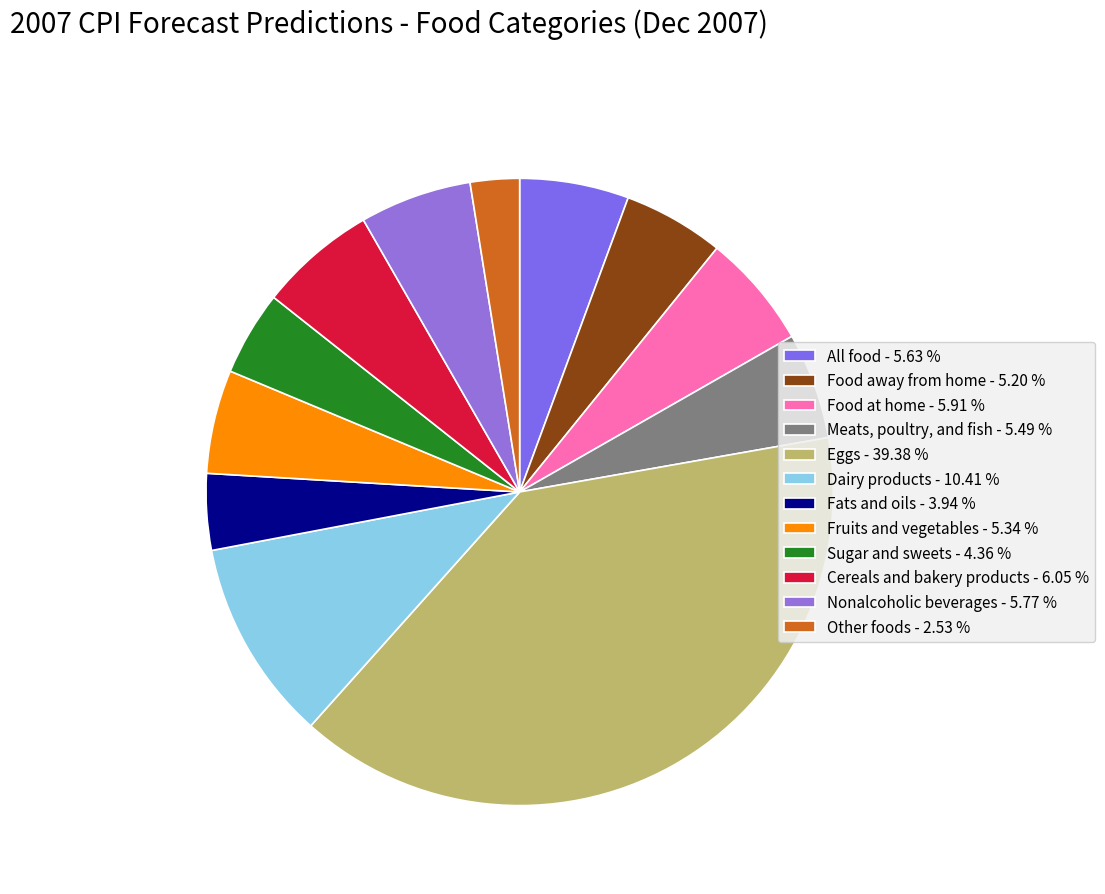

Combined, do All food and Fruits and vegetables account for over 50%?

No